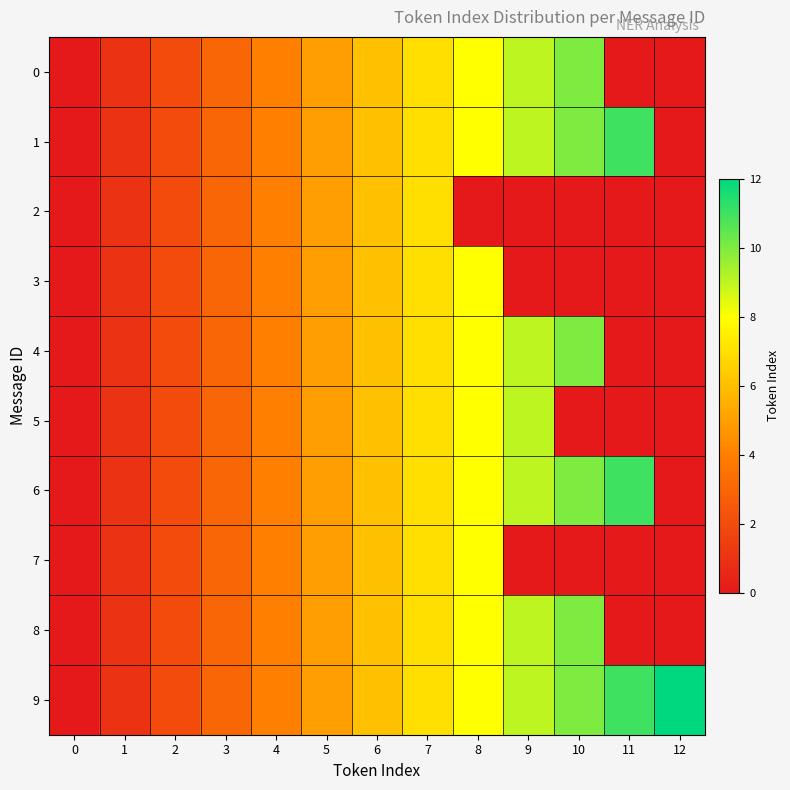

Which has a higher value, 11 or 2?

2